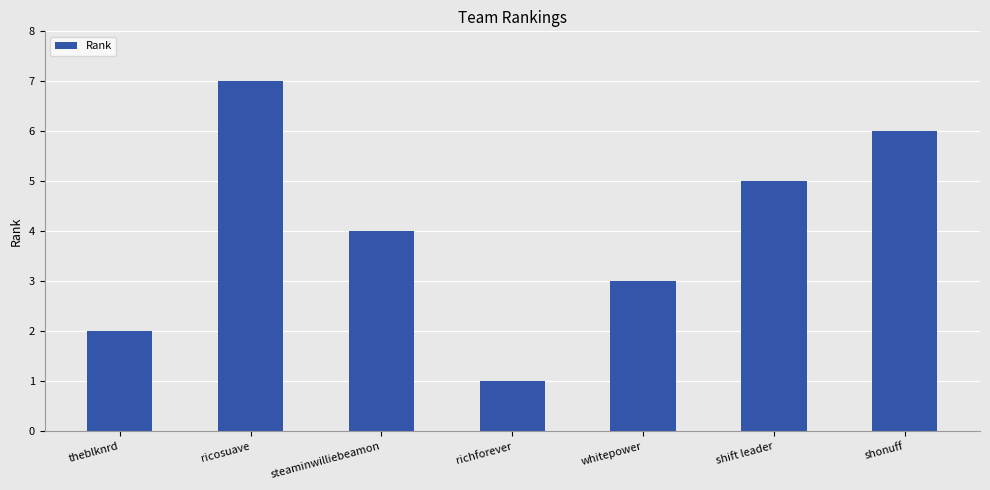

What is the value of the 5th bar from the left?

3